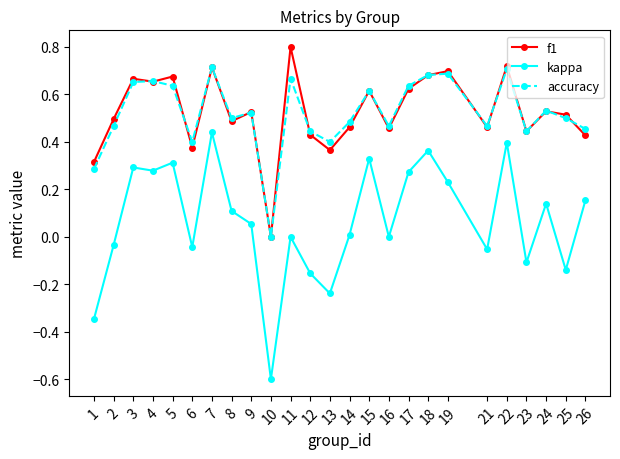

Which category has the lowest value across all series?

10